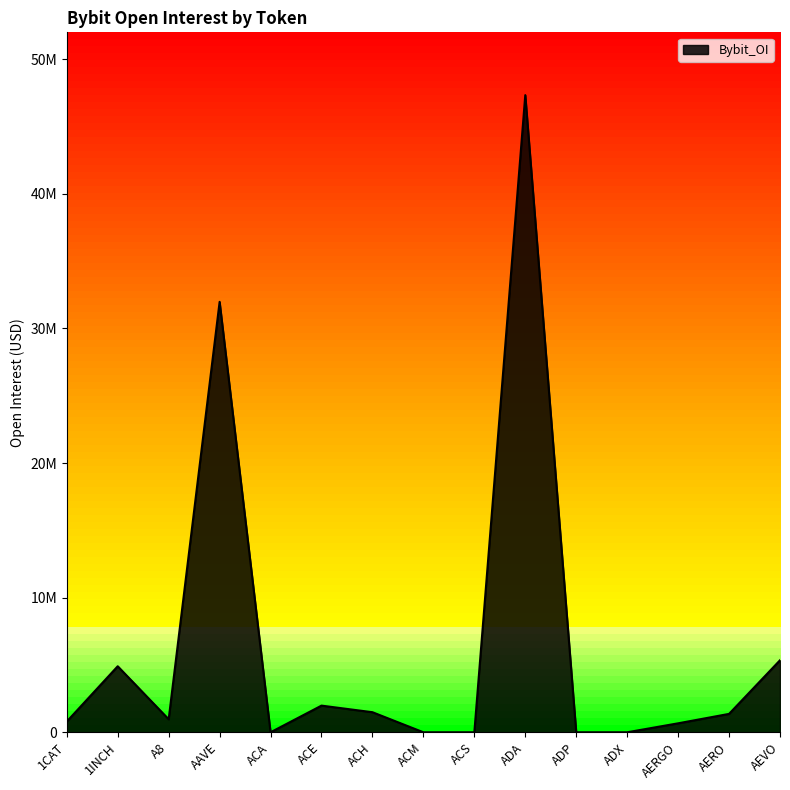

What is the maximum value shown in the chart?

47334064